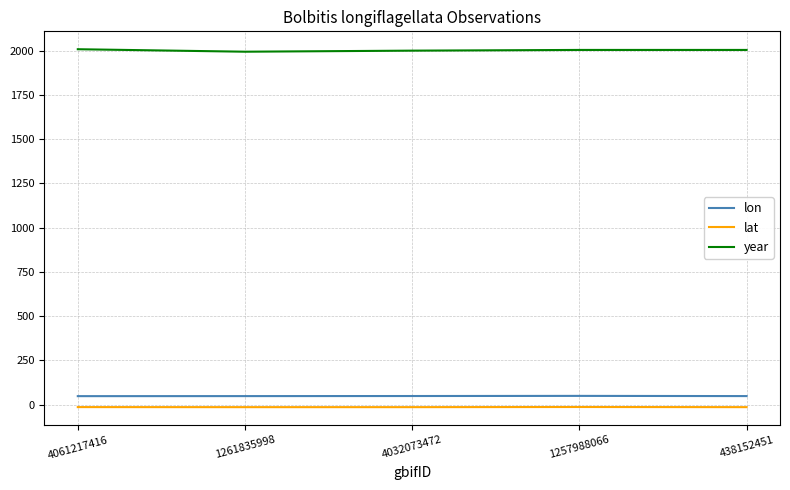

What is the sum of all lon values?

243.2